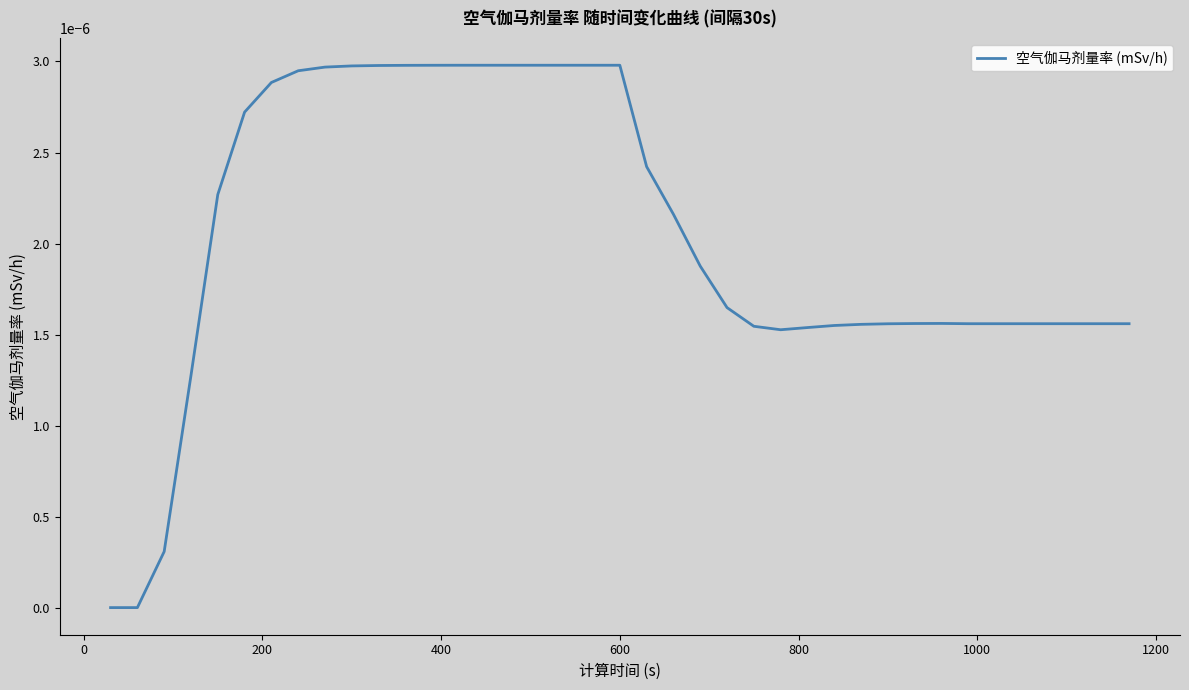

Does the chart display data point markers on the line(s)?

No